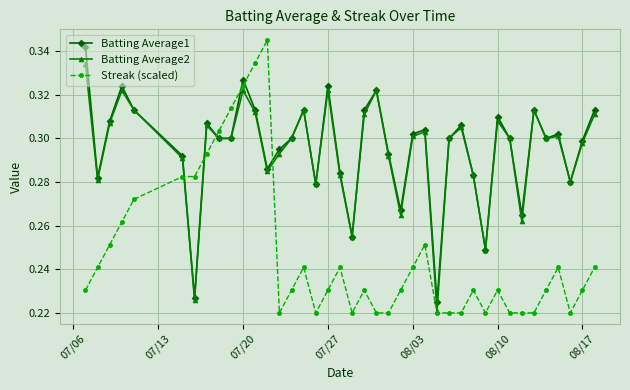

True or false: Batting Average1 and Streak (scaled) intersect in this chart.

True